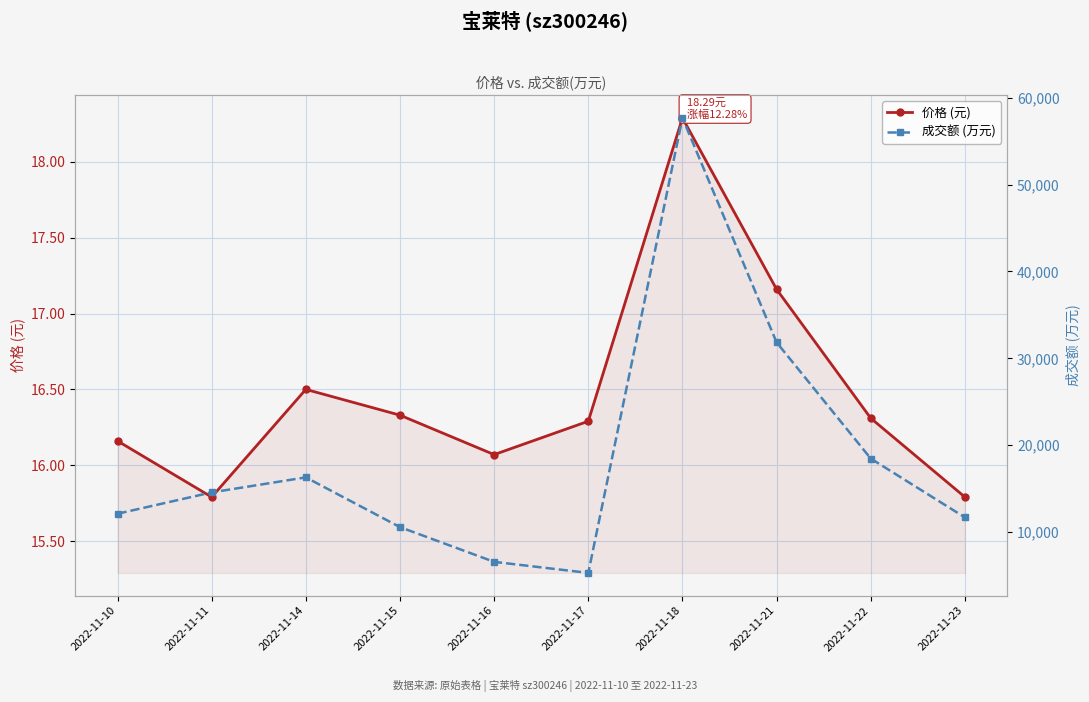

At which label does 成交额 (万元) reach its minimum?

2022-11-17